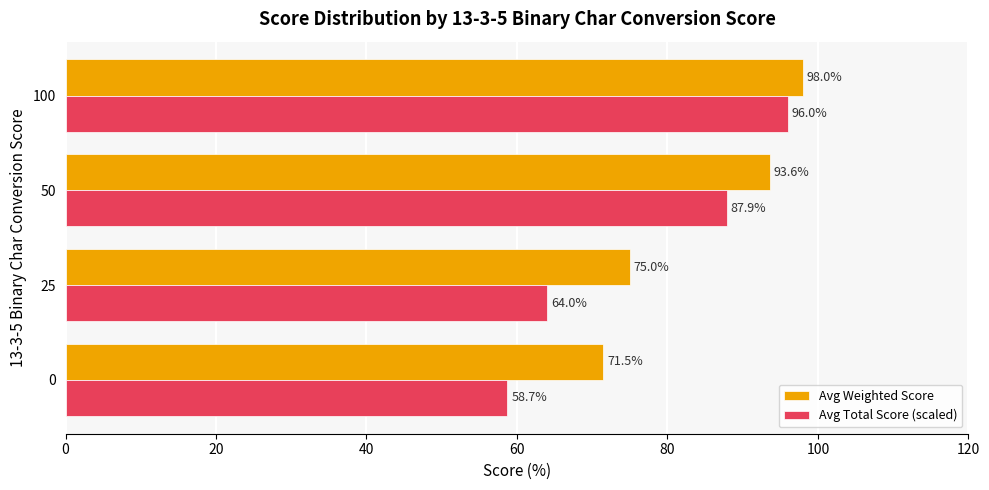

What are all the series names shown in the legend?

Avg Weighted Score, Avg Total Score (scaled)